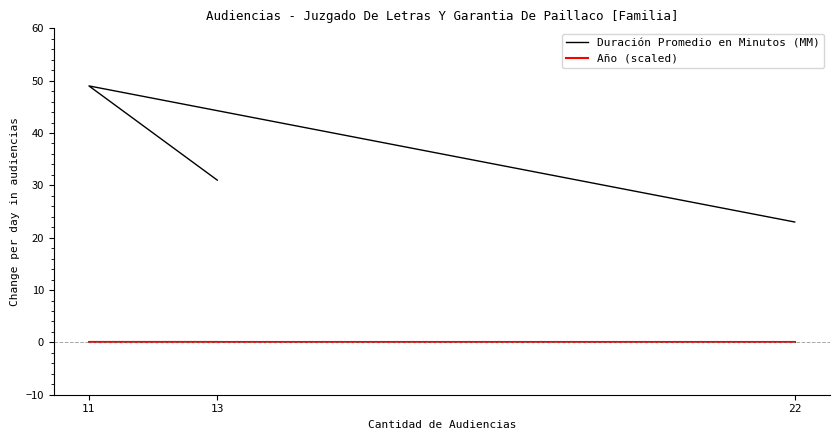

Reading left to right, list all the values displayed in this chart.

Duración Promedio en Minutos (MM): 22=23	11=49	13=31
Año (scaled): 22=0	11=0	13=0